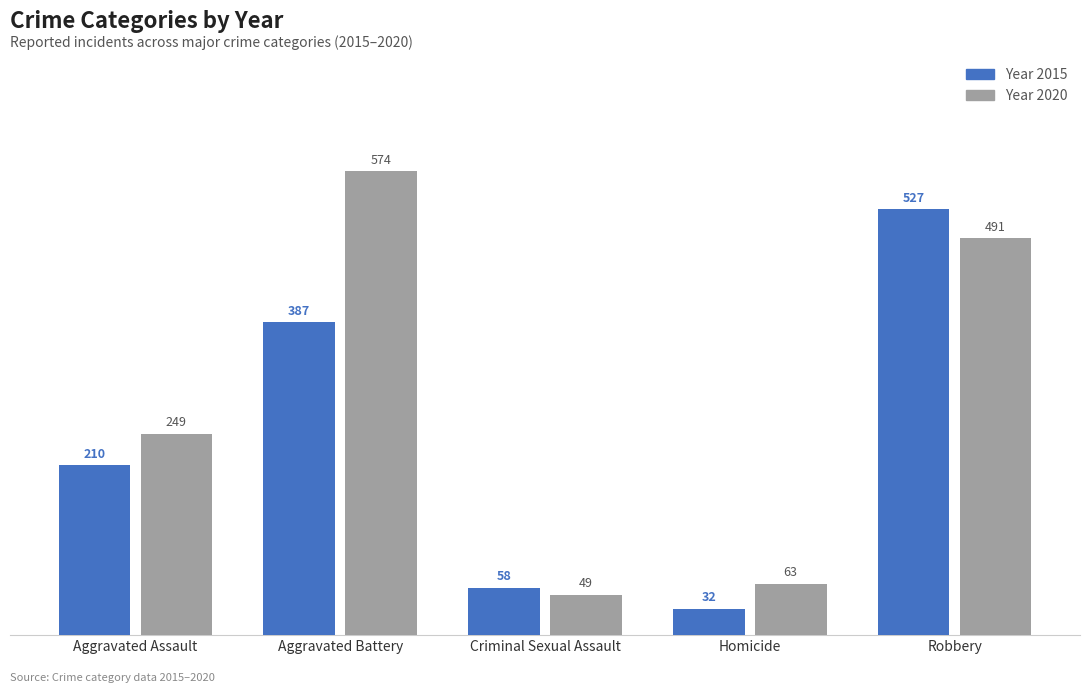

What is the spread (max minus min) of values at Robbery?

36